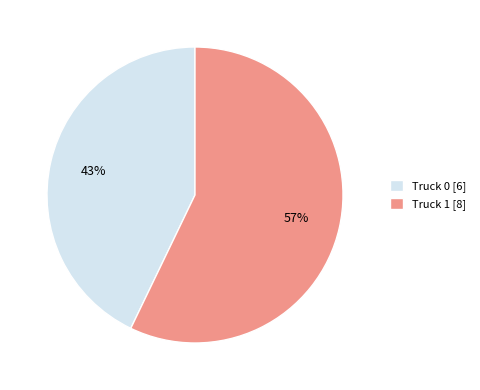

Approximately how many times larger is the value at Truck 1 [8] compared to Truck 0 [6]?

1.3